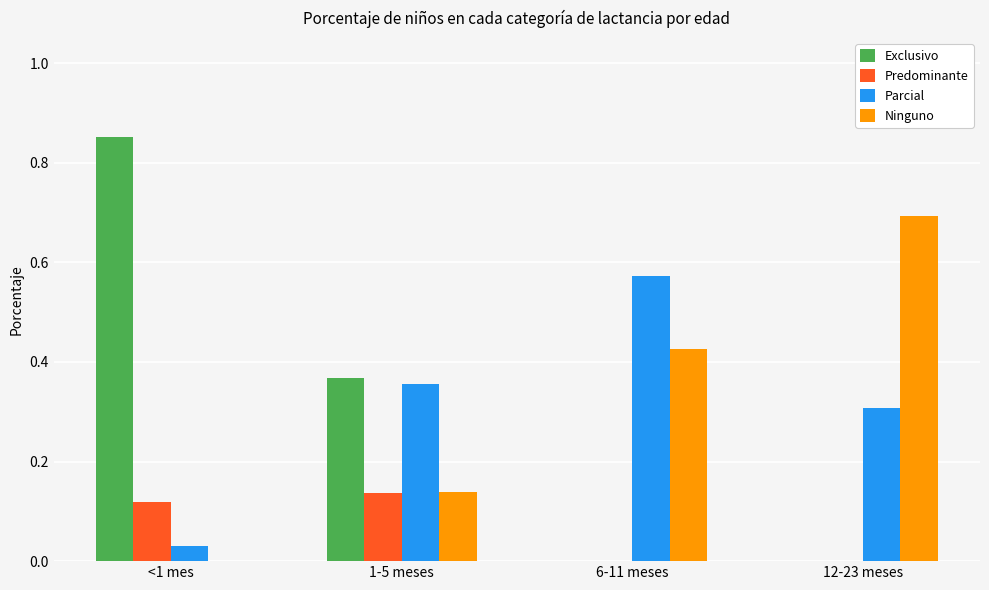

The Ninguno series shows 0.0 at <1 mes. True or false?

True